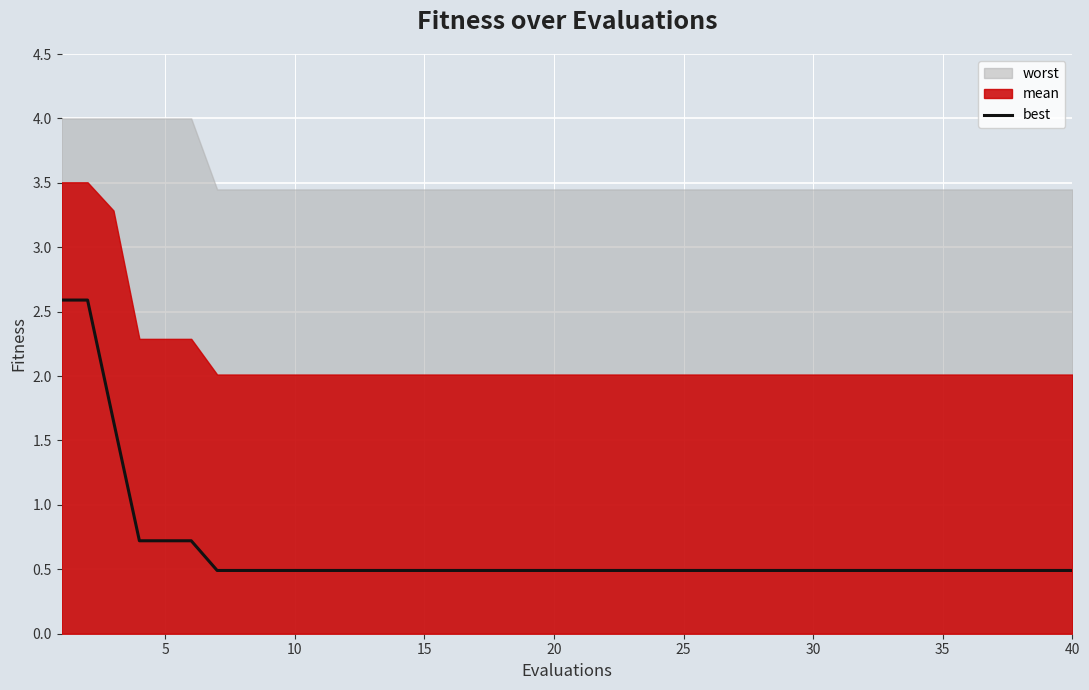

Is it true that best equals 0.2 at 20?

False